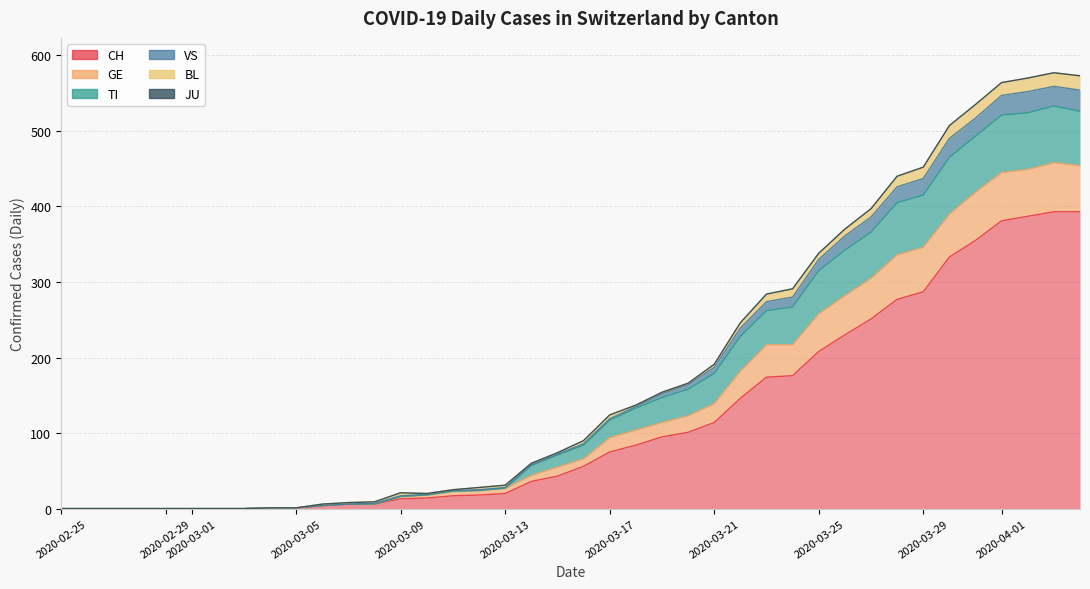

What is the difference between the maximum and second lowest values in the BL series?

19